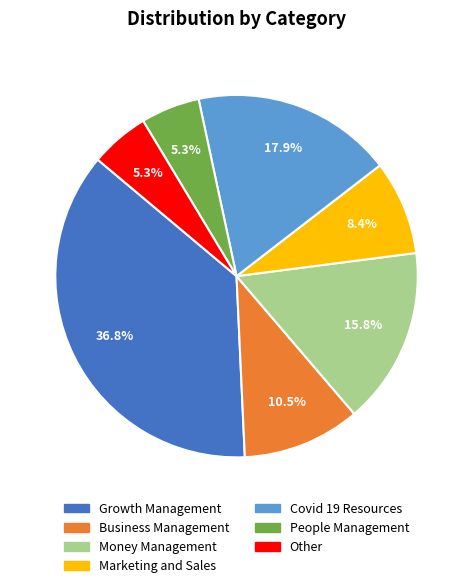

Do Business Management and People Management together represent more than half of the pie?

No